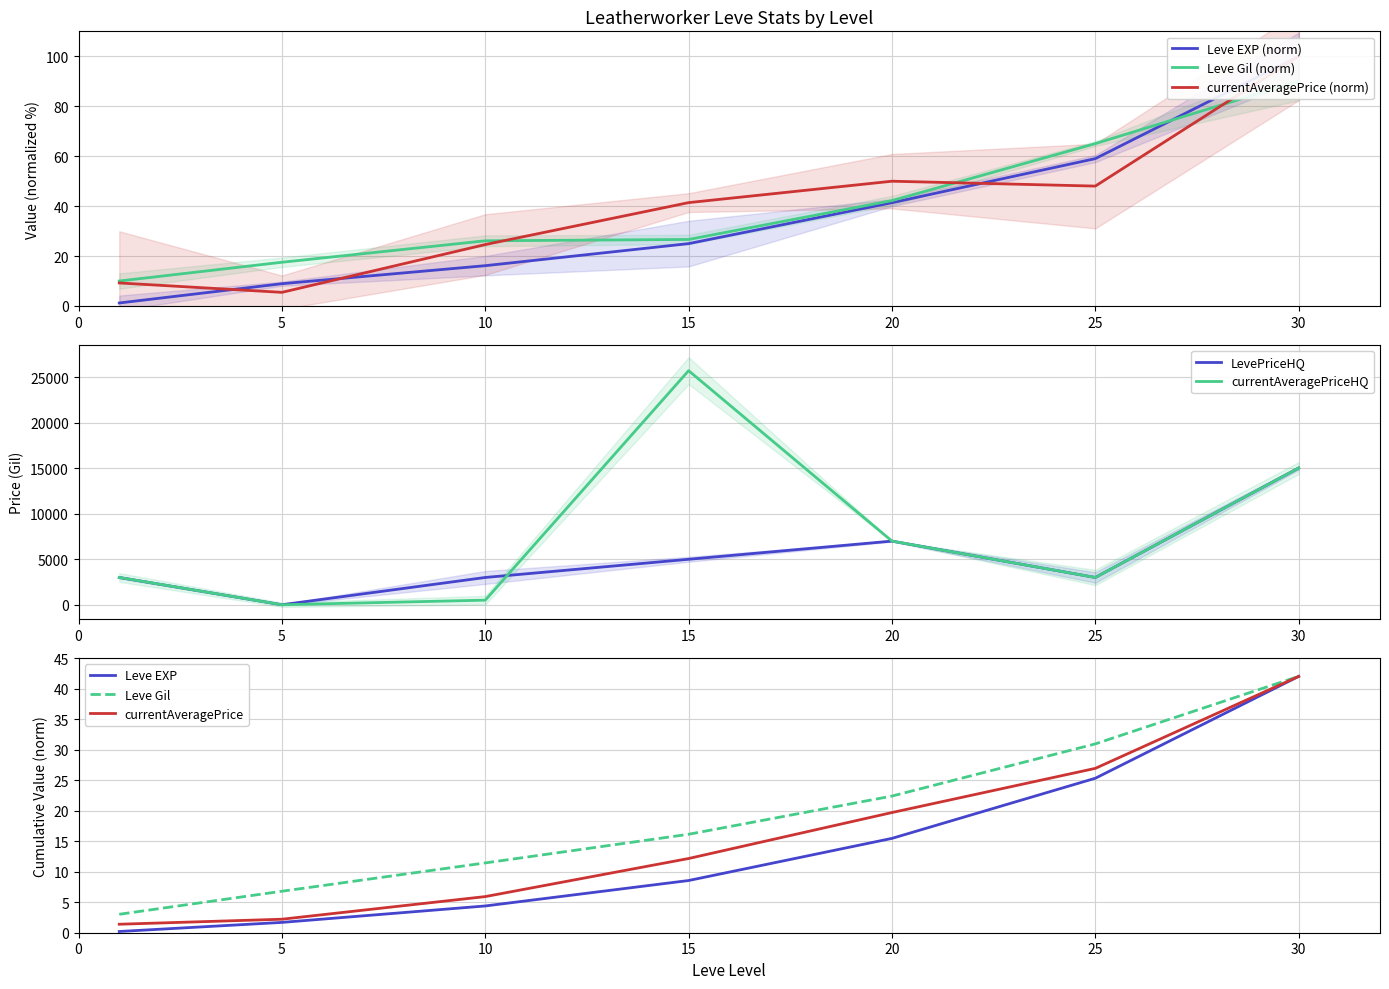

What is the value of the Leve Gil point at the 2nd from the left?

17.5